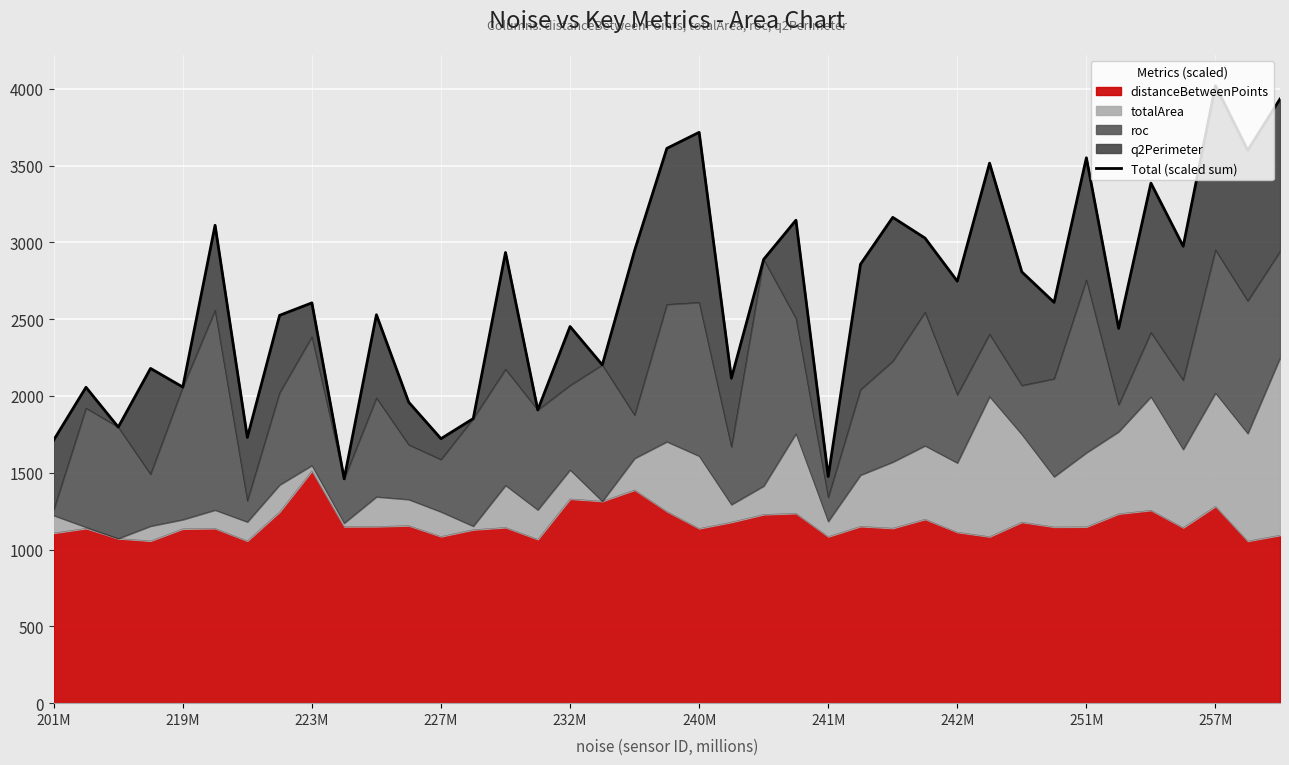

True or false: distanceBetweenPoints has a value of 712.1 at 242M.

False